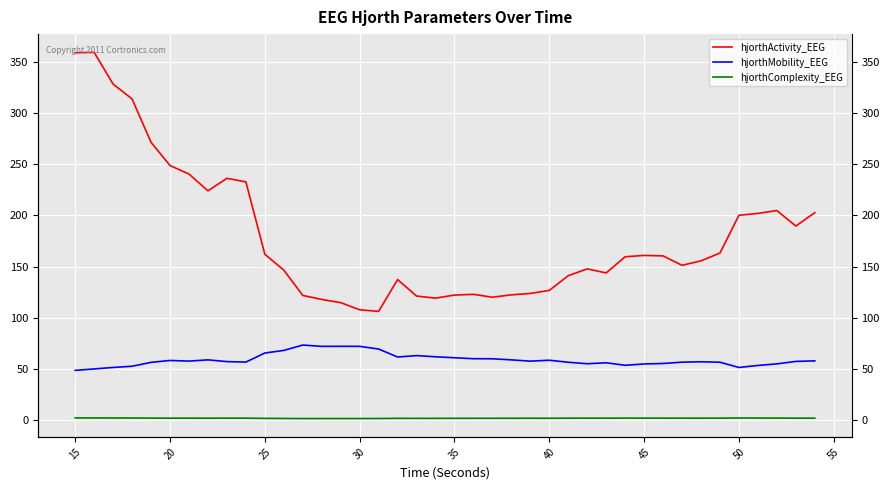

Rank the series by their average value, from highest to lowest.

hjorthActivity_EEG, hjorthMobility_EEG, hjorthComplexity_EEG